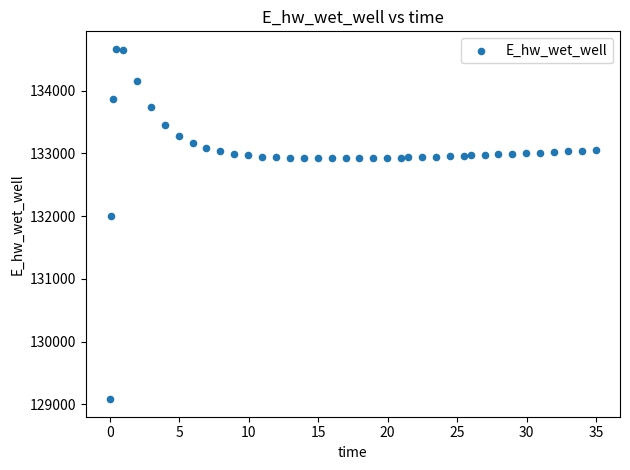

What is the range of Y values (max minus min)?

5580.8